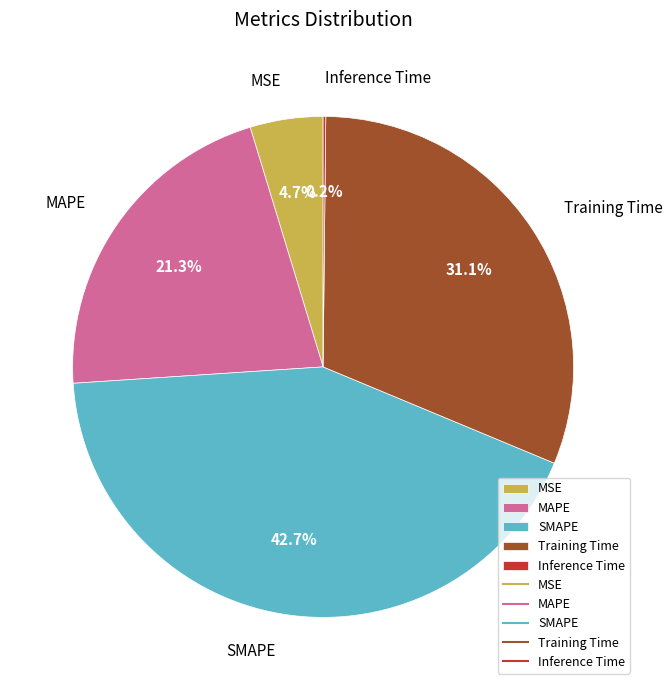

Does Training Time represent more than half of the total?

No